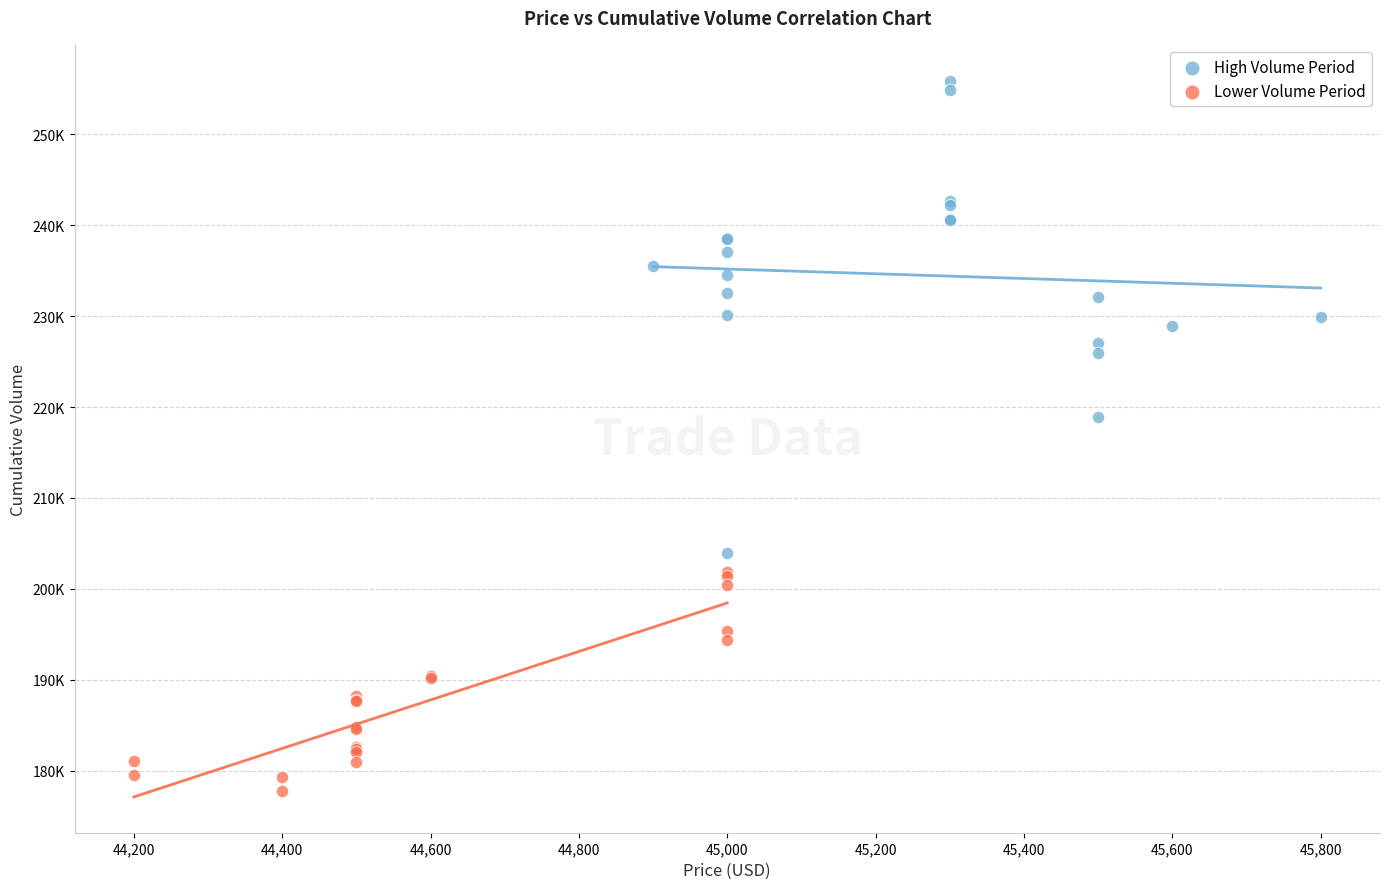

Which series has the largest Y range (max minus min)?

High Volume Period